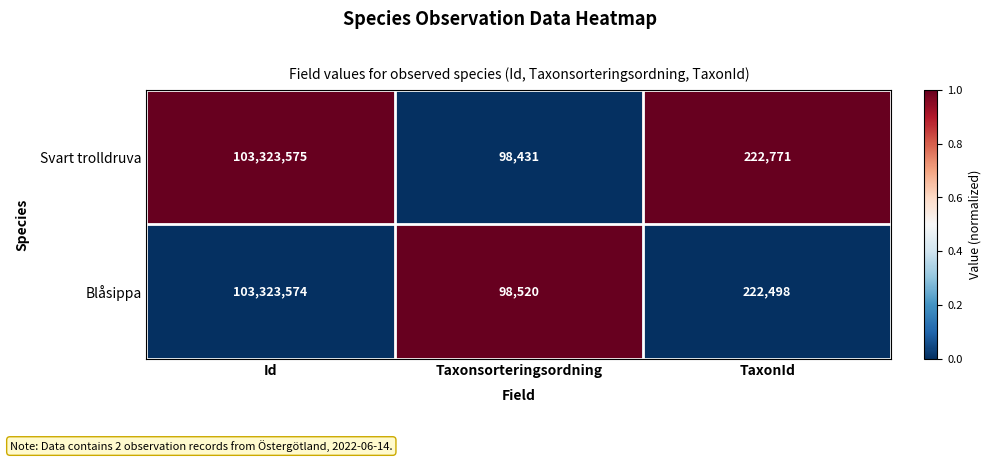

At which category is the sum across all series the highest?

Id